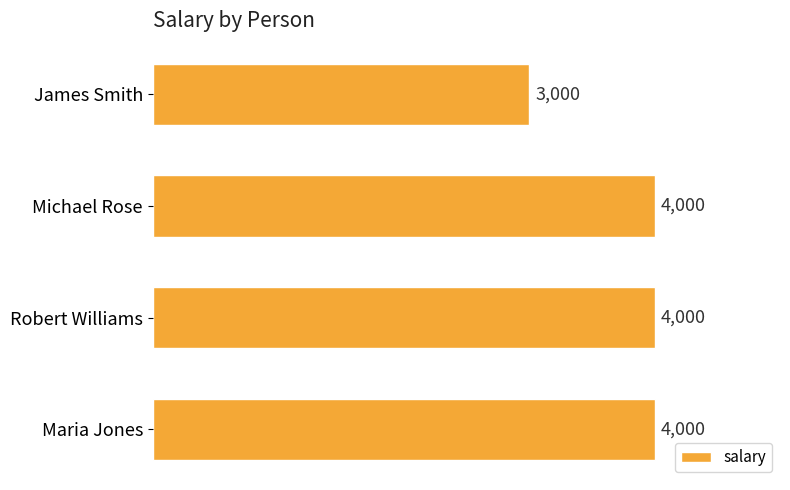

What is the sum of all values?

15000